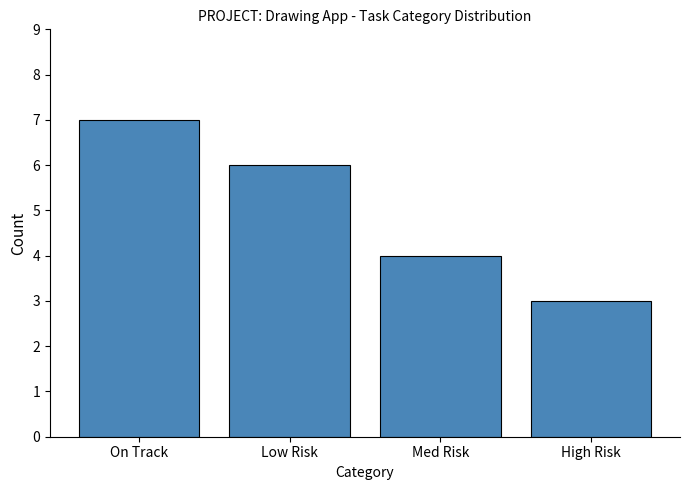

Reading left to right, extract all data points from this chart.

7	6	4	3